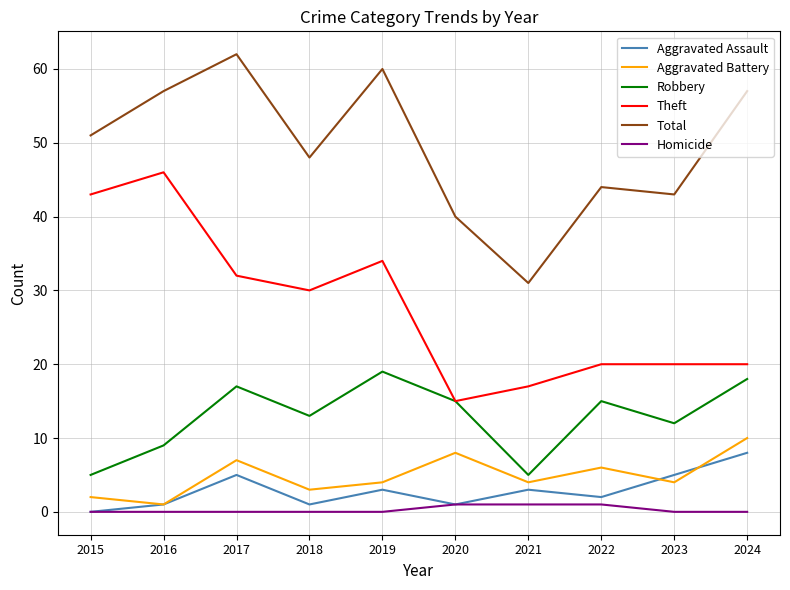

Where is the first local minimum for Robbery?

2018